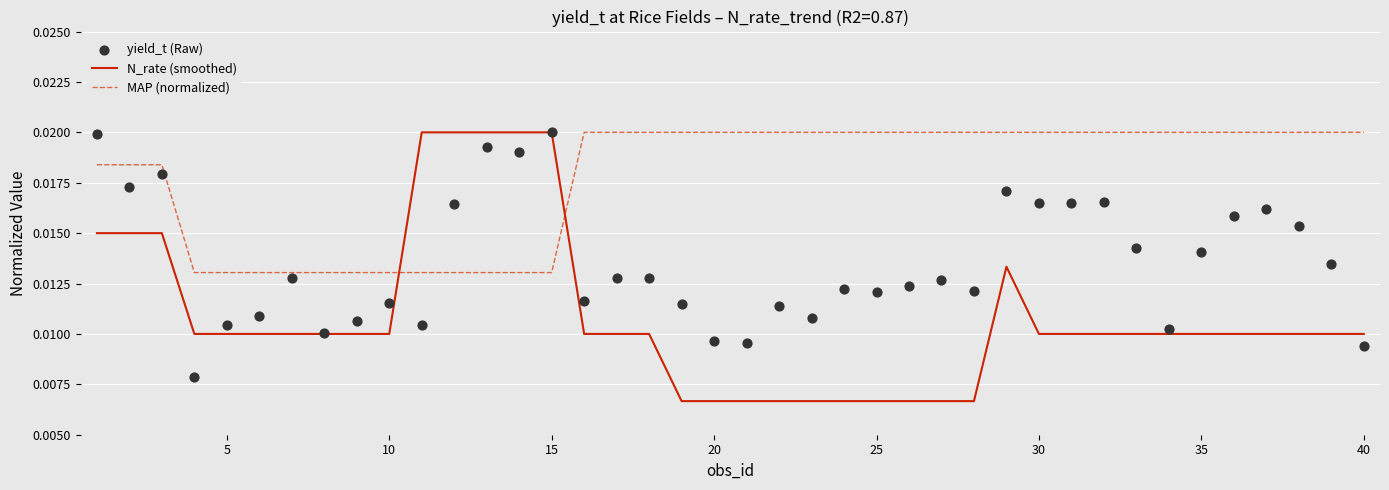

Which series contains the highest Y value?

N_rate (smoothed)